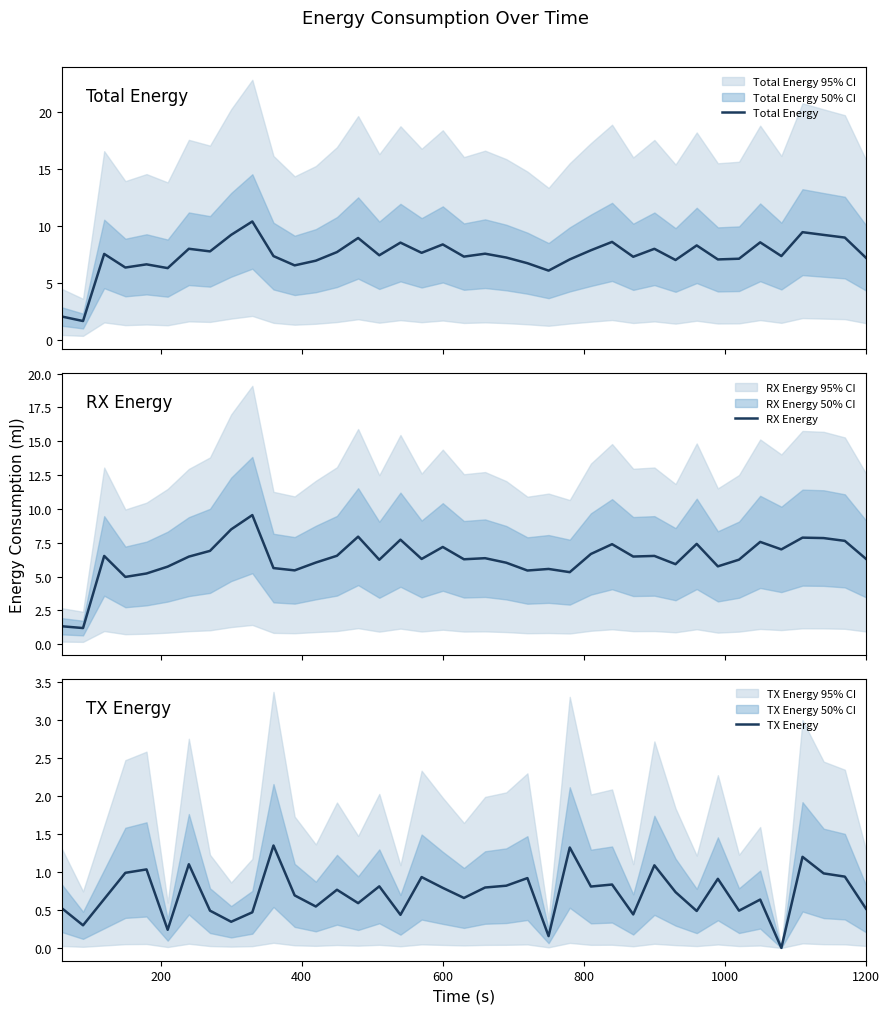

True or false: Total Energy and RX Energy intersect in this chart.

False